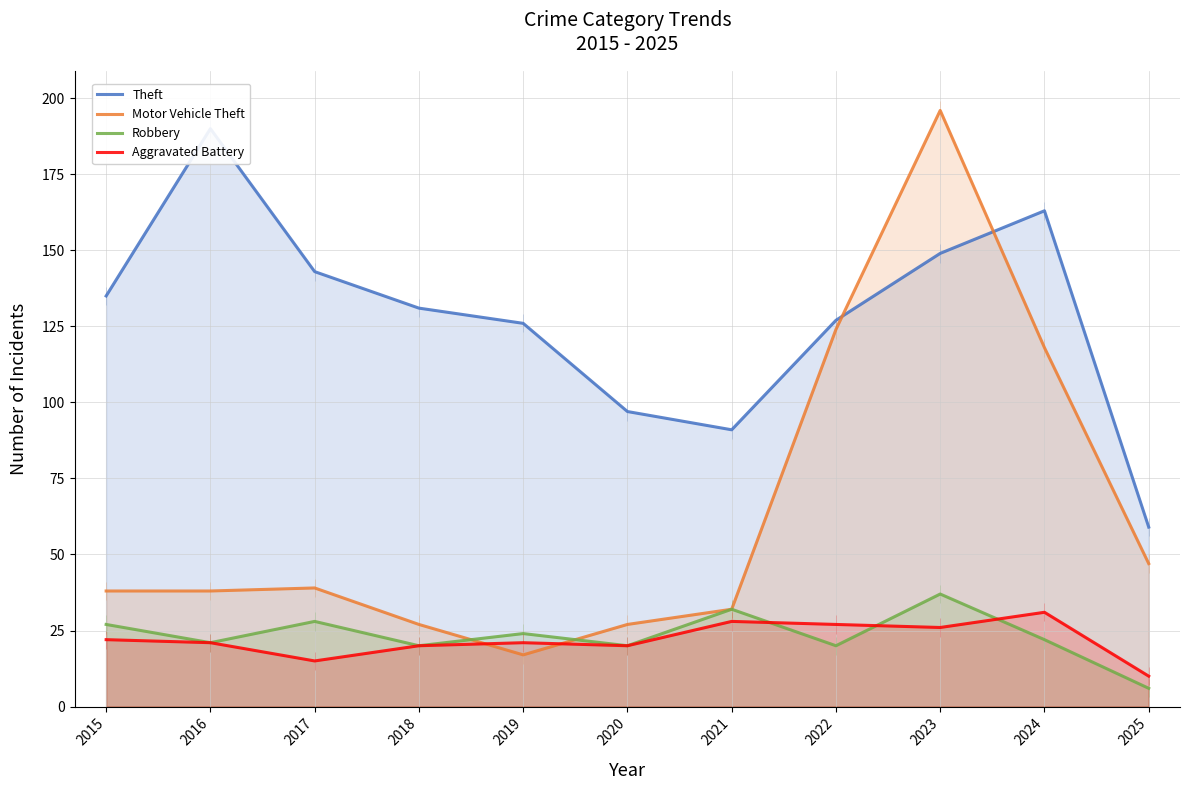

Where is the first local minimum for Theft?

2021